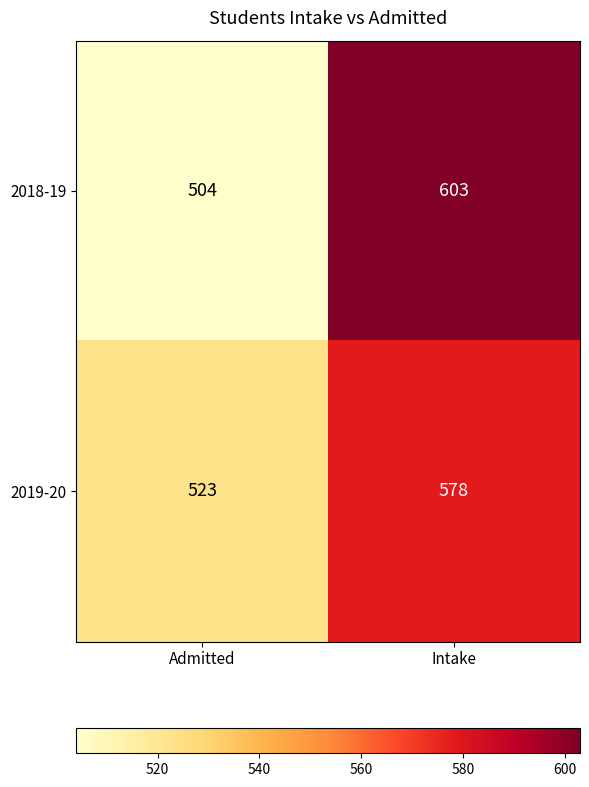

Rank the series by their average value, from lowest to highest.

2019-20, 2018-19